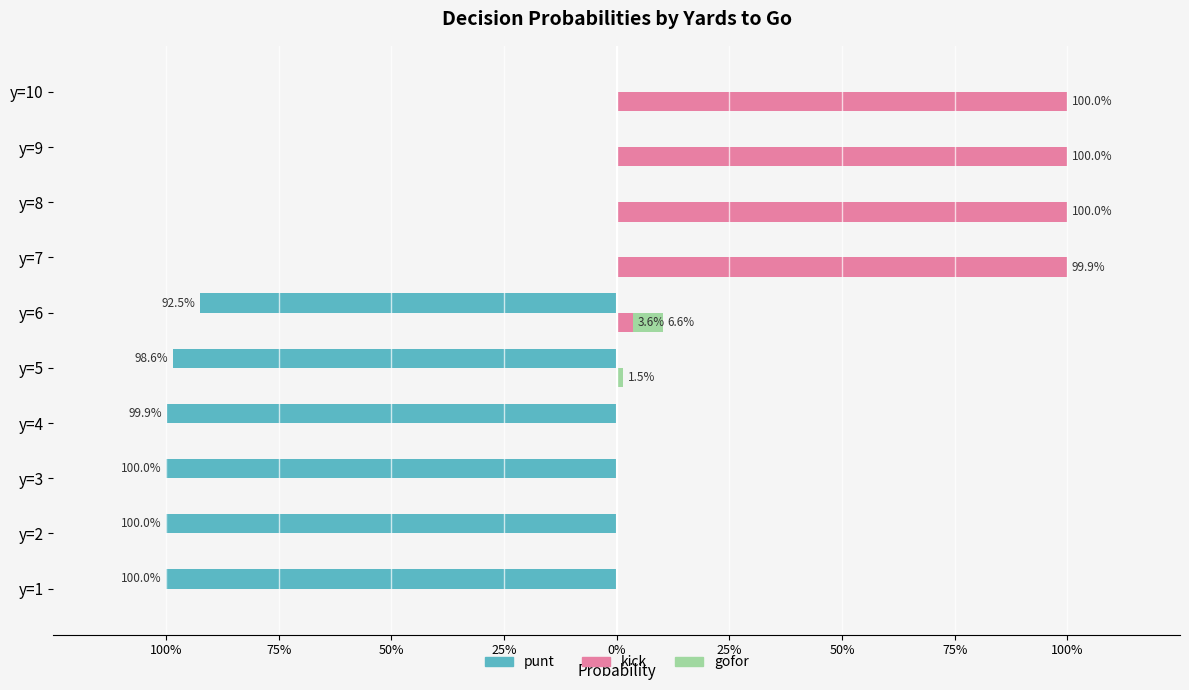

How many bars are there in each group?

3